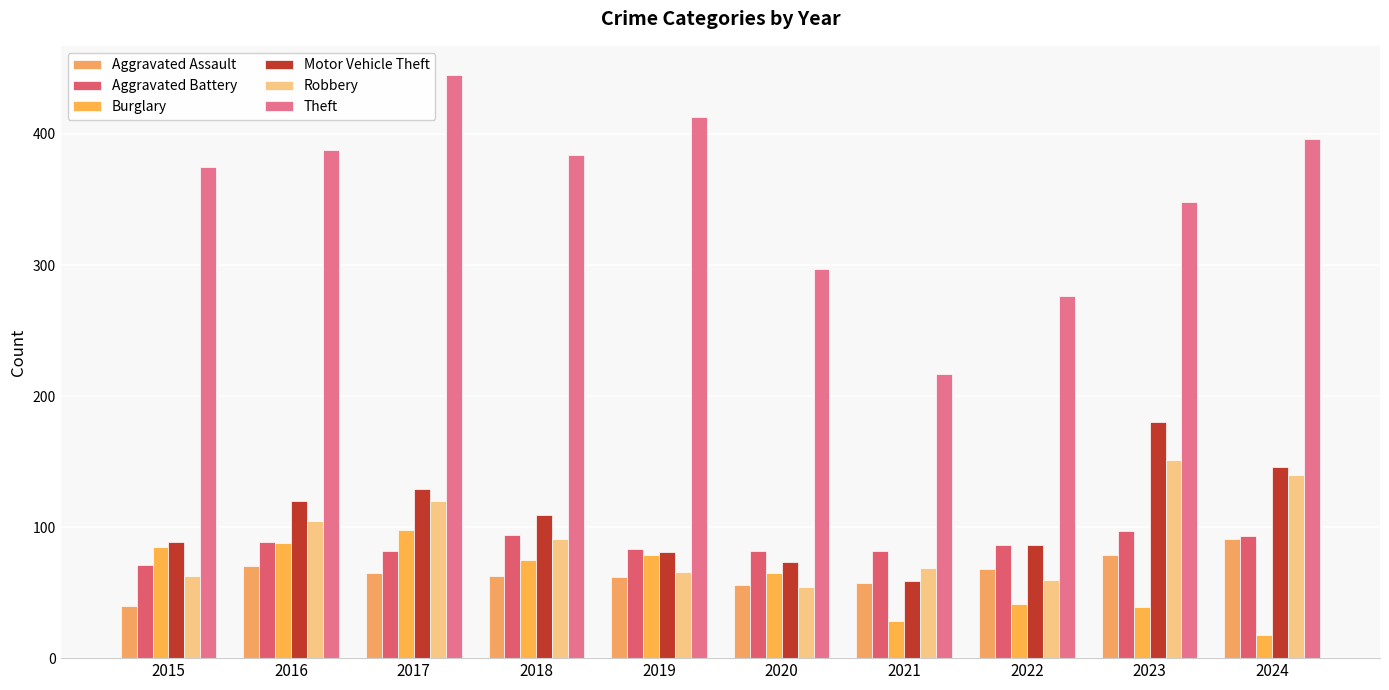

Reading left to right, transcribe all the data shown in this chart.

Aggravated Assault: 2015=40	2016=70	2017=65	2018=63	2019=62	2020=56	2021=57	2022=68	2023=79	2024=91
Aggravated Battery: 2015=71	2016=89	2017=82	2018=94	2019=83	2020=82	2021=82	2022=86	2023=97	2024=93
Burglary: 2015=85	2016=88	2017=98	2018=75	2019=79	2020=65	2021=28	2022=41	2023=39	2024=18
Motor Vehicle Theft: 2015=89	2016=120	2017=129	2018=109	2019=81	2020=73	2021=59	2022=86	2023=180	2024=146
Robbery: 2015=63	2016=105	2017=120	2018=91	2019=66	2020=54	2021=69	2022=60	2023=151	2024=140
Theft: 2015=375	2016=388	2017=445	2018=384	2019=413	2020=297	2021=217	2022=276	2023=348	2024=396